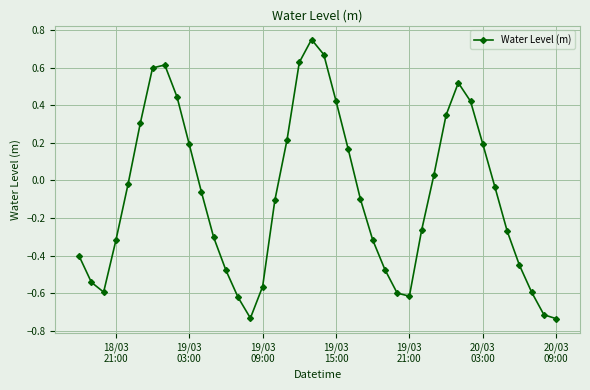

How many points are higher than both their immediate neighbors (excluding endpoints)?

3